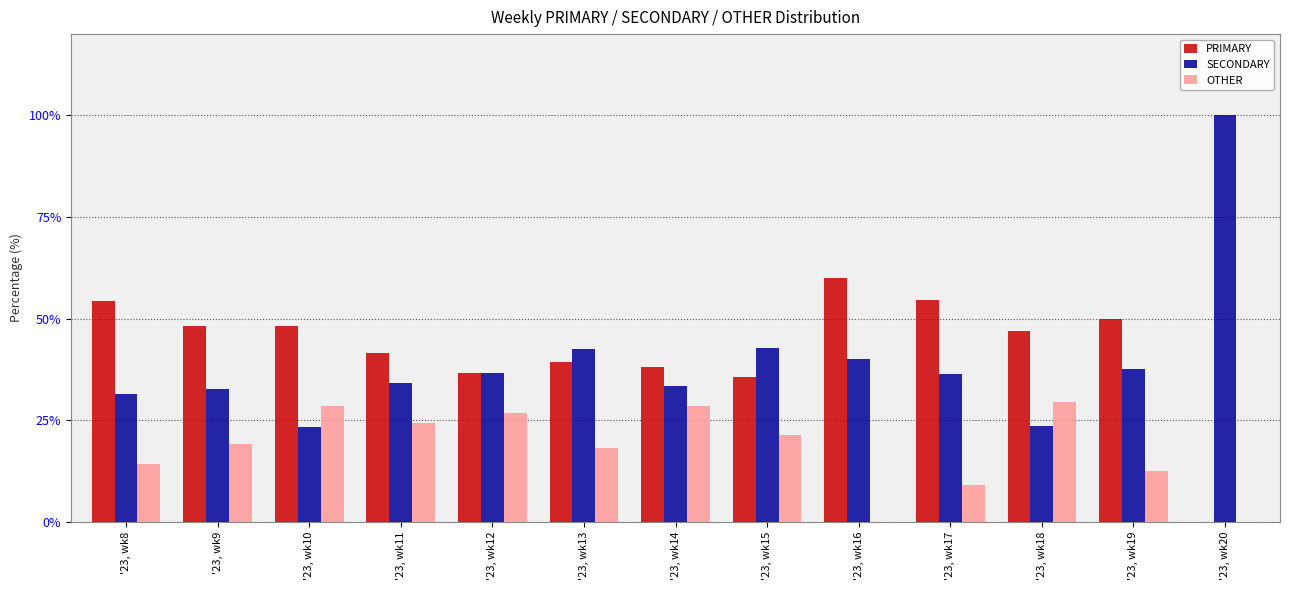

How many categories are shown in the chart?

13